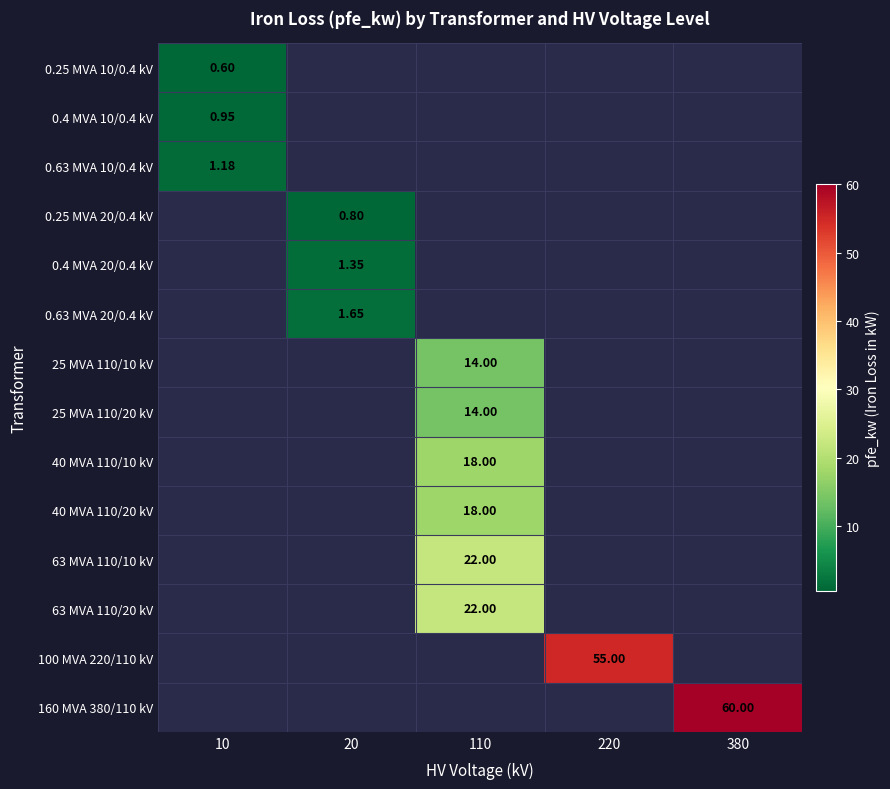

How many positive values does the 0.4 MVA 10/0.4 kV series have?

1